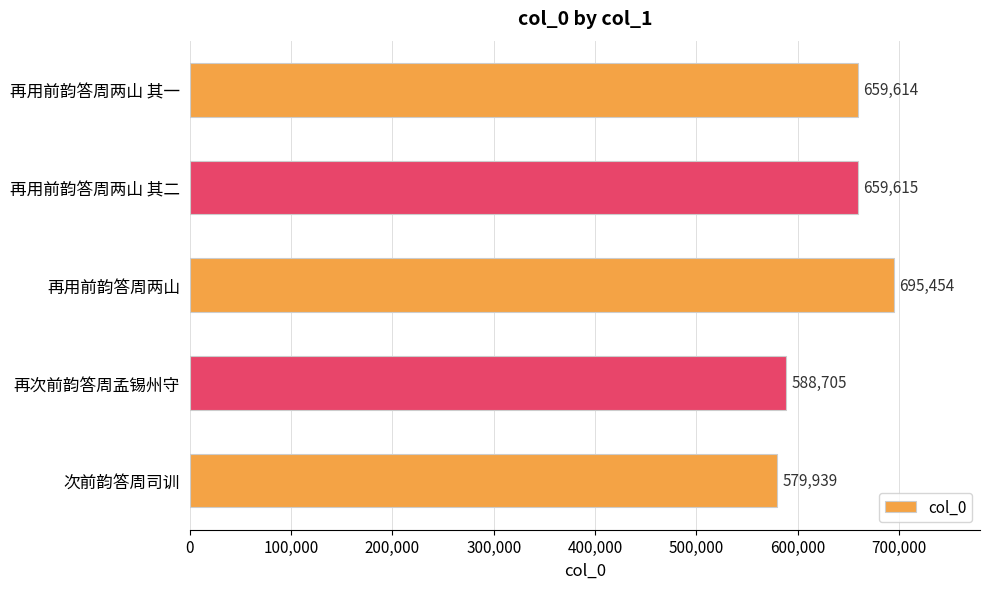

What is the maximum value shown in the chart?

695454